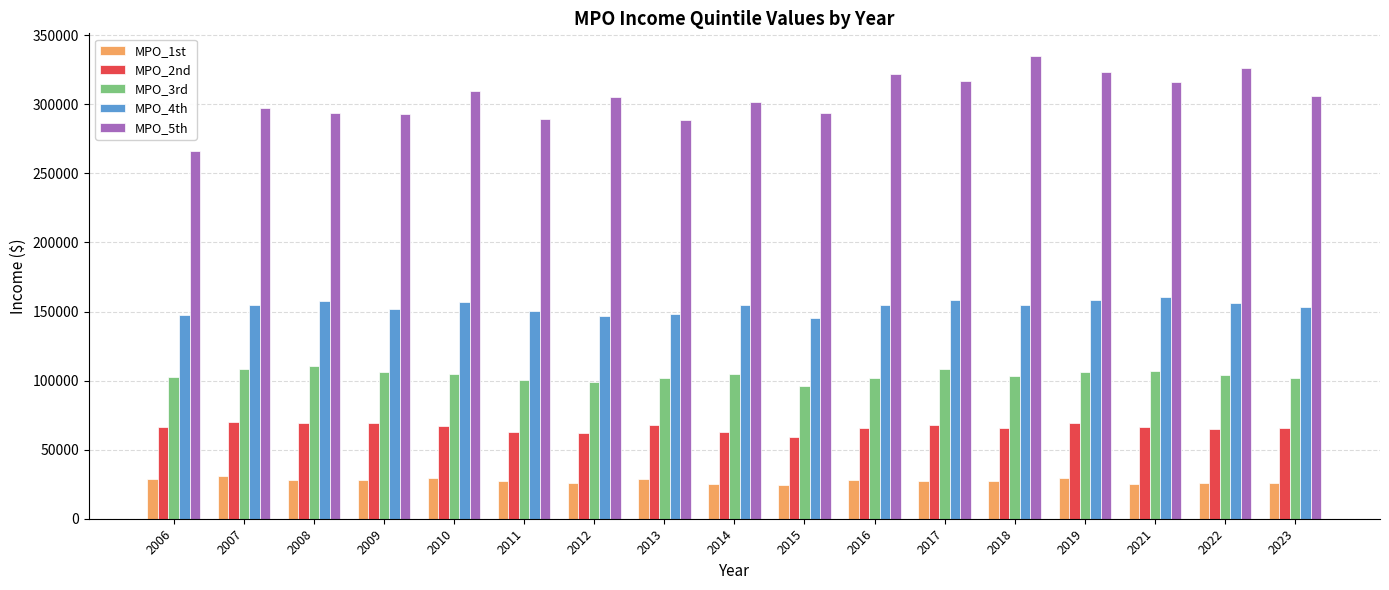

What is the minimum value shown in the chart?

24303